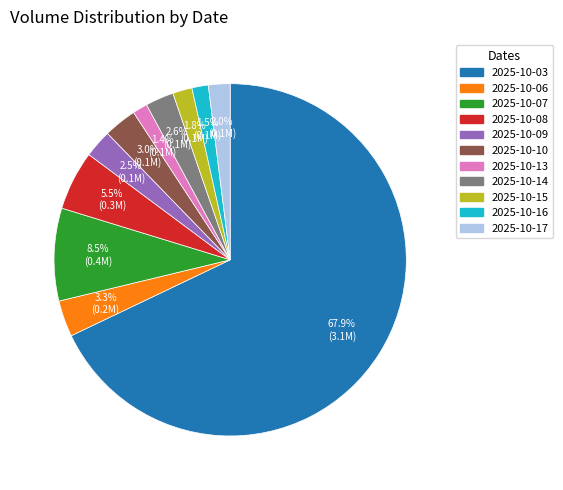

Does any single category account for the majority?

Yes